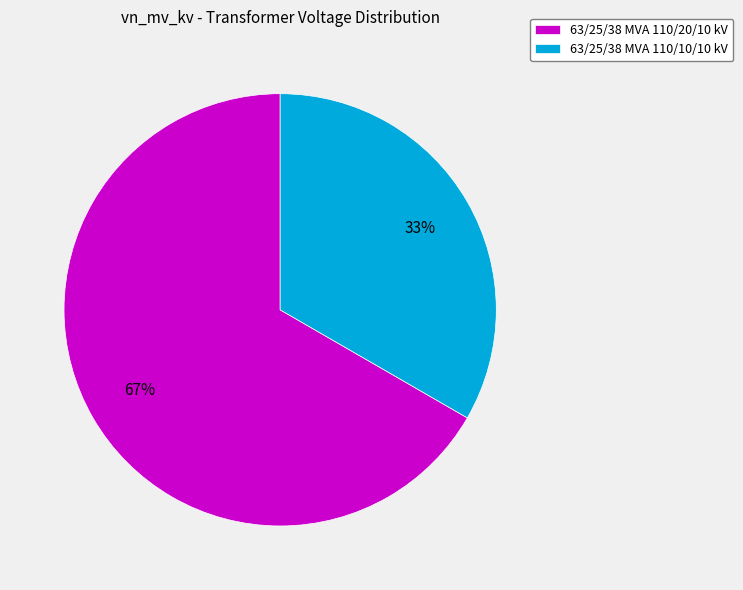

To the nearest percent, what portion does 63/25/38 MVA 110/20/10 kV represent?

67%